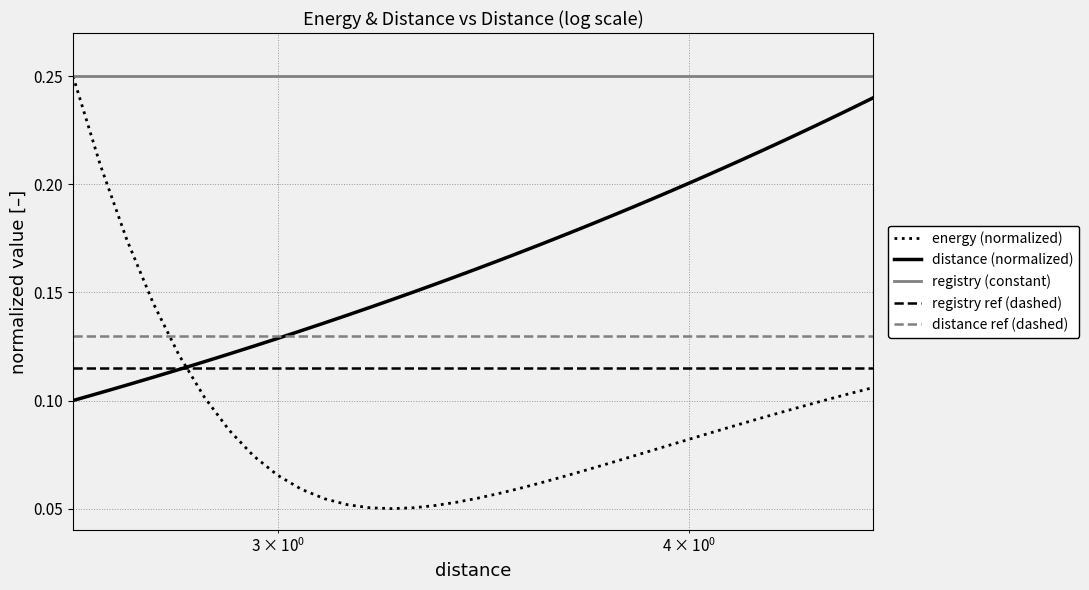

Which series has the widest spread of values?

energy (normalized)